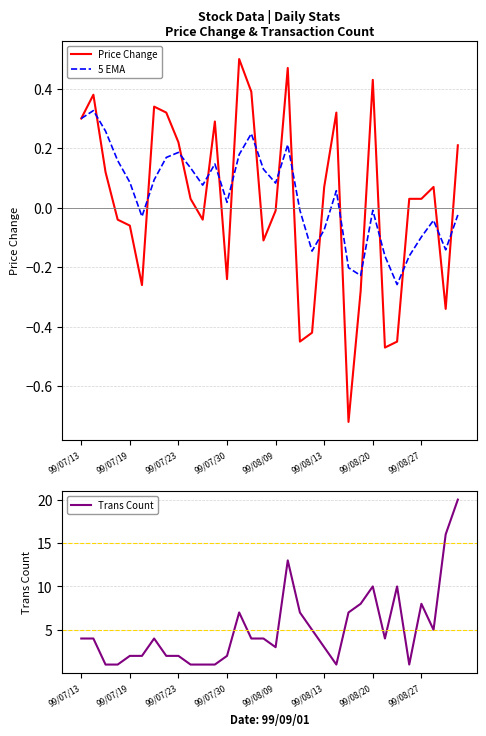

Does the chart have visible grid lines?

Yes